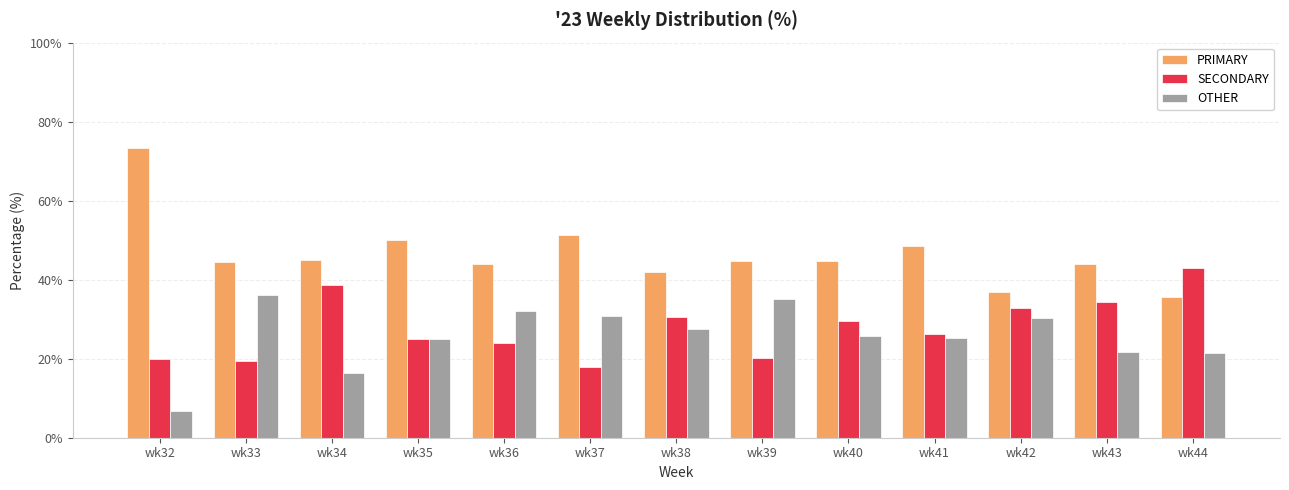

Is the value of SECONDARY at wk38 greater than the value of PRIMARY at wk32?

No